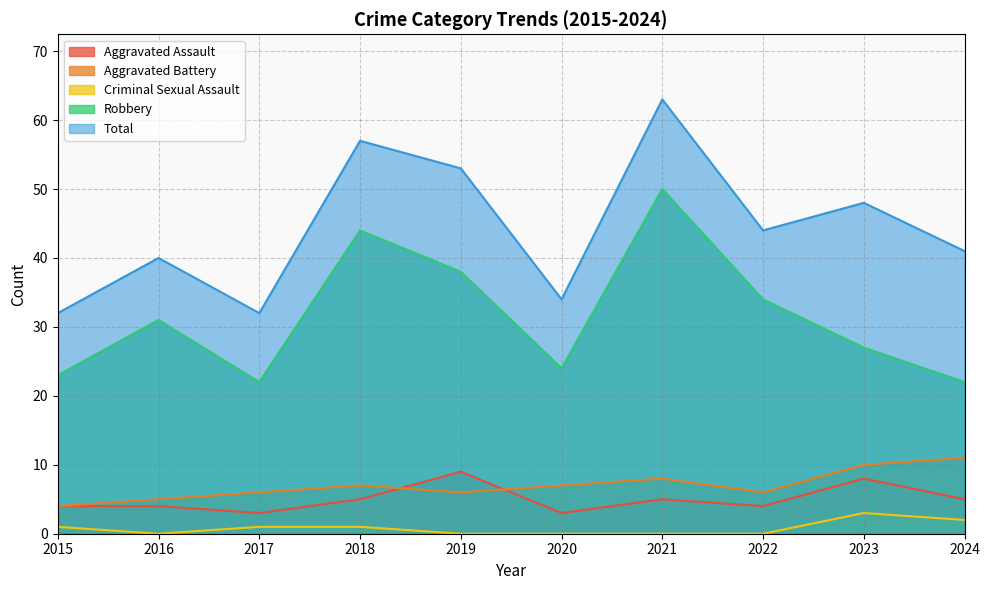

What is the value of the Total point at the 7th from the left?

63